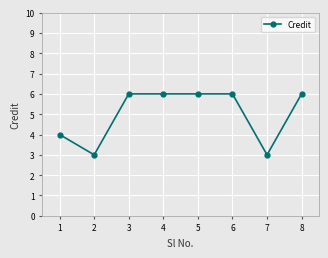

The value at 6 is 9. True or false?

False